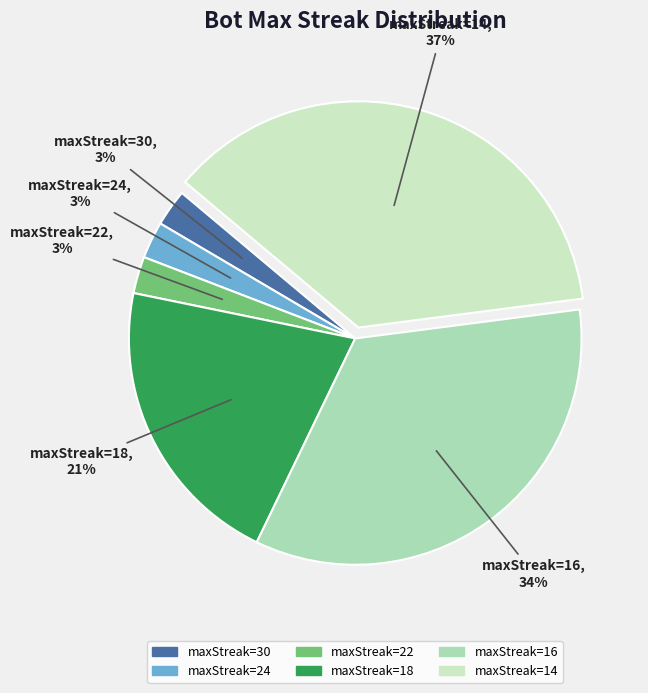

To the nearest percent, what is the average slice percentage?

17%